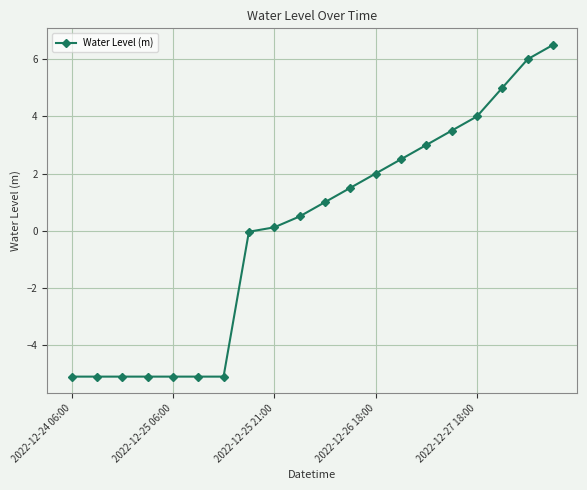

What is the greatest value displayed?

6.5